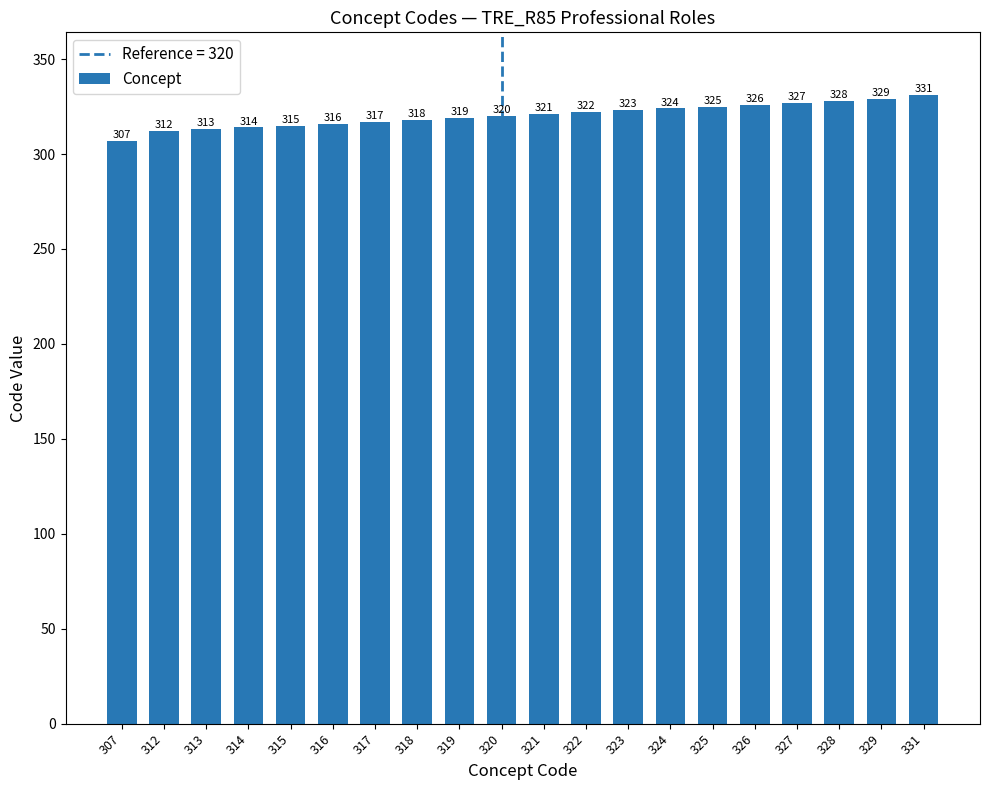

What is the difference between the maximum and second lowest values?

19